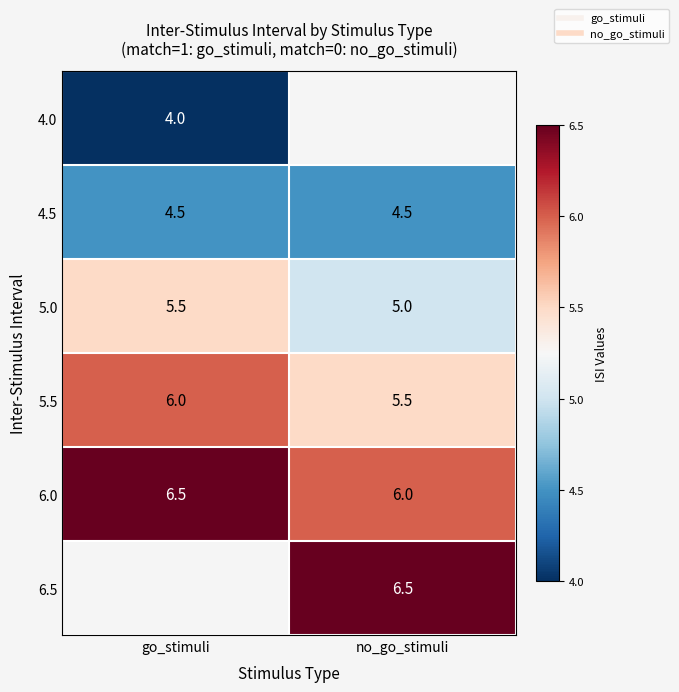

At how many categories does at least one series exceed 5?

2